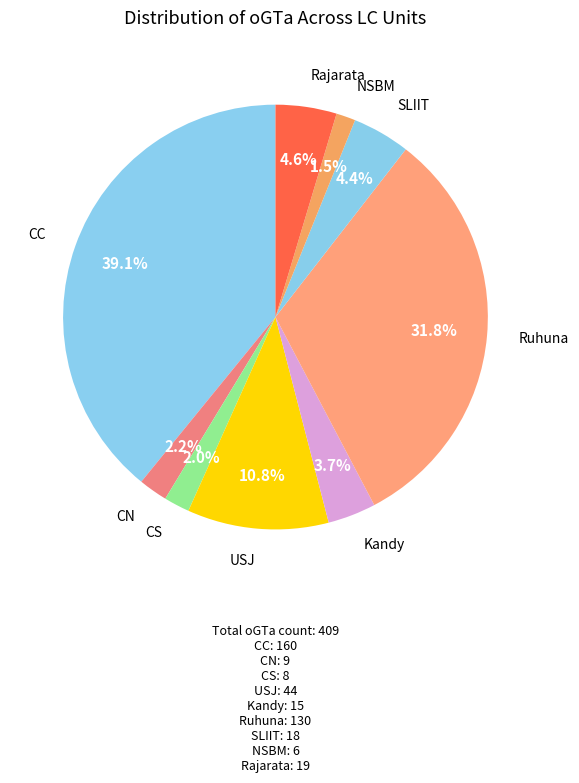

How many slices are in this pie chart?

9